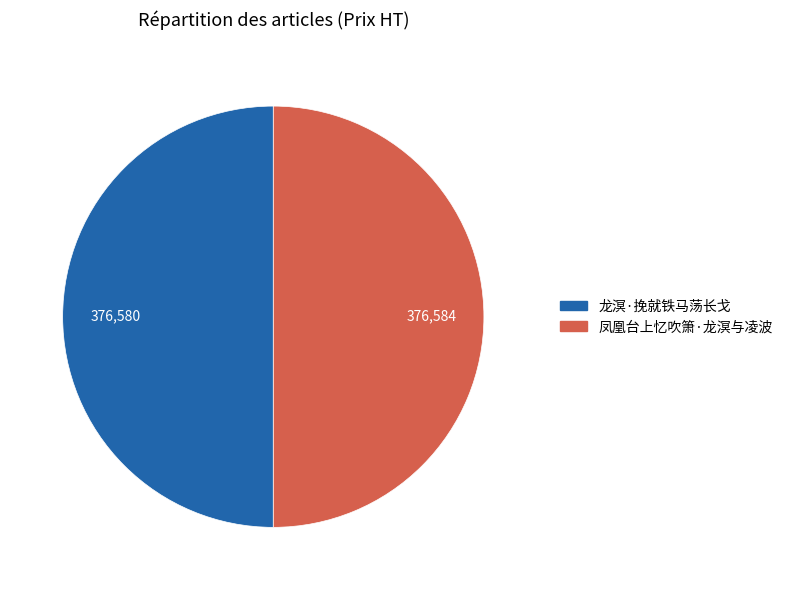

Combined, do 凤凰台上忆吹箫·龙溟与凌波 and 龙溟·挽就铁马荡长戈 account for over 50%?

Yes